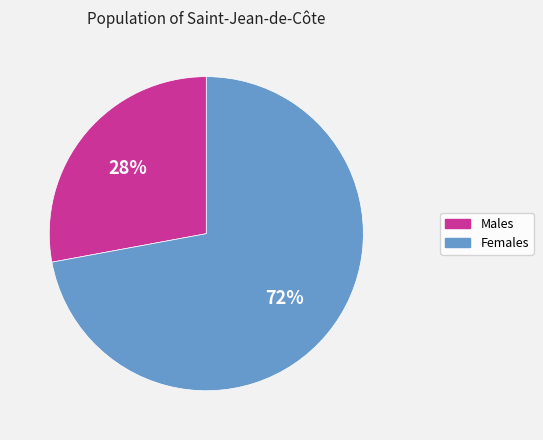

Does any single category account for the majority?

Yes